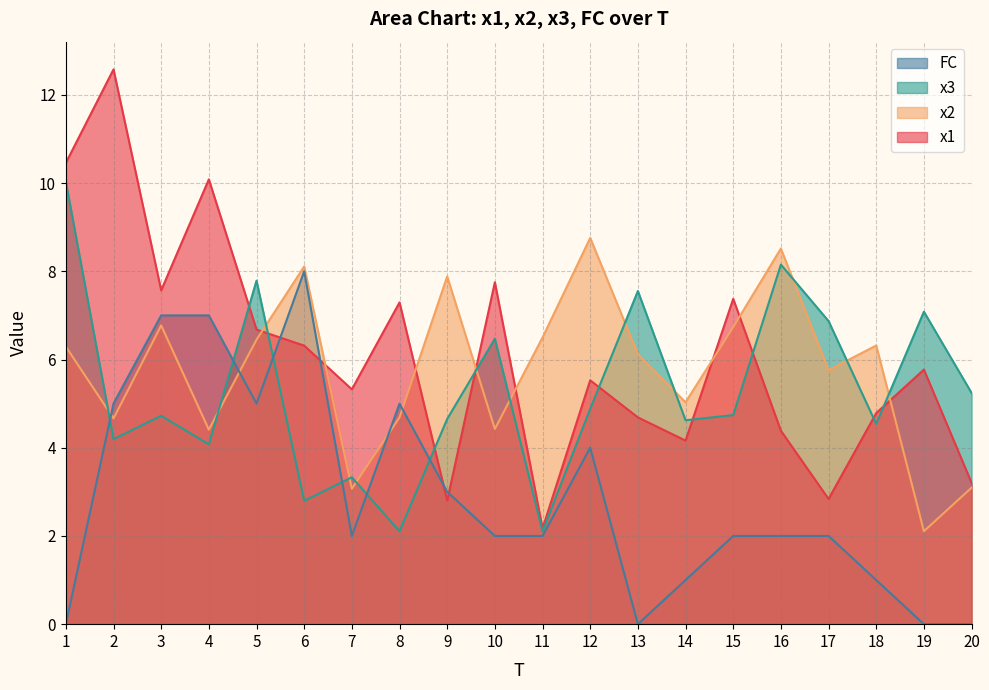

Which category has the lowest value in the FC series?

1